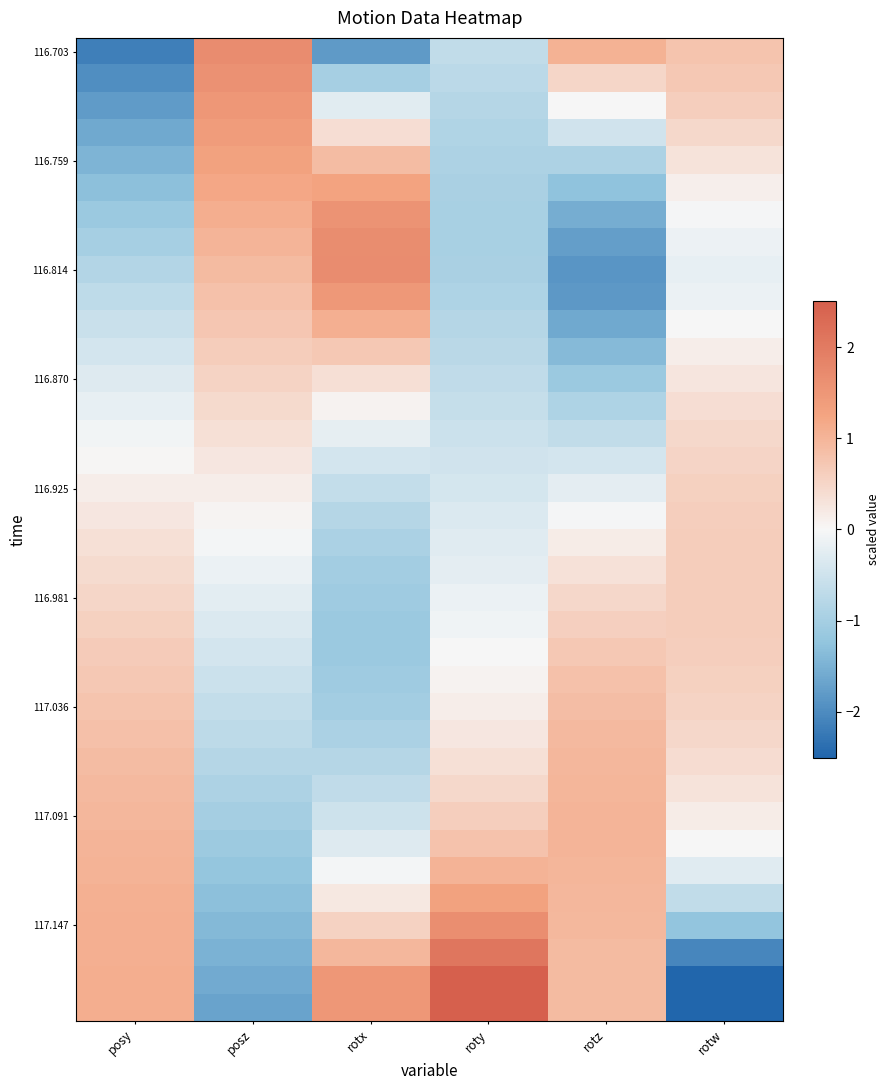

How many data points does each series have?

6